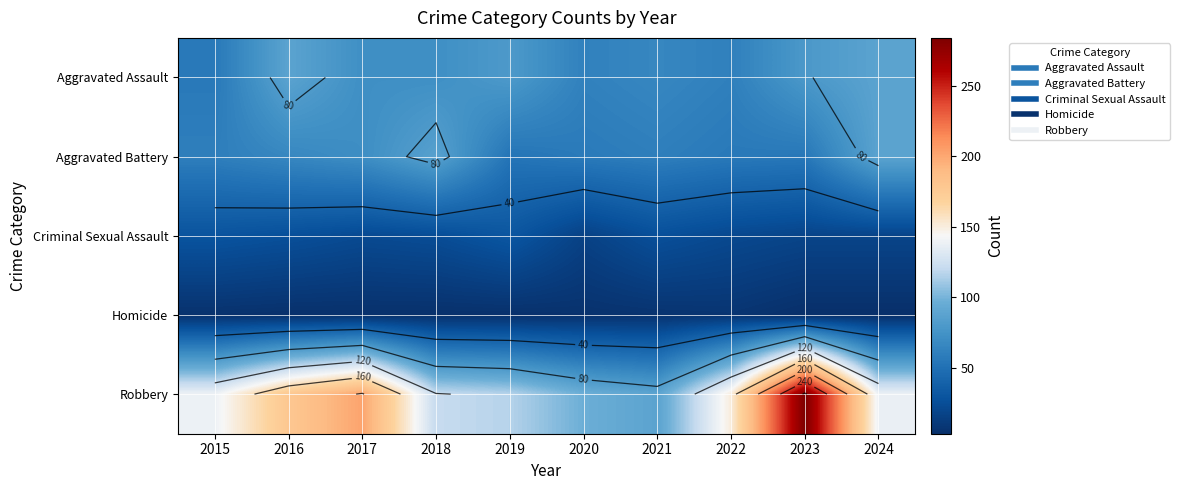

The value of Homicide at 2020 is 7. True or false?

False